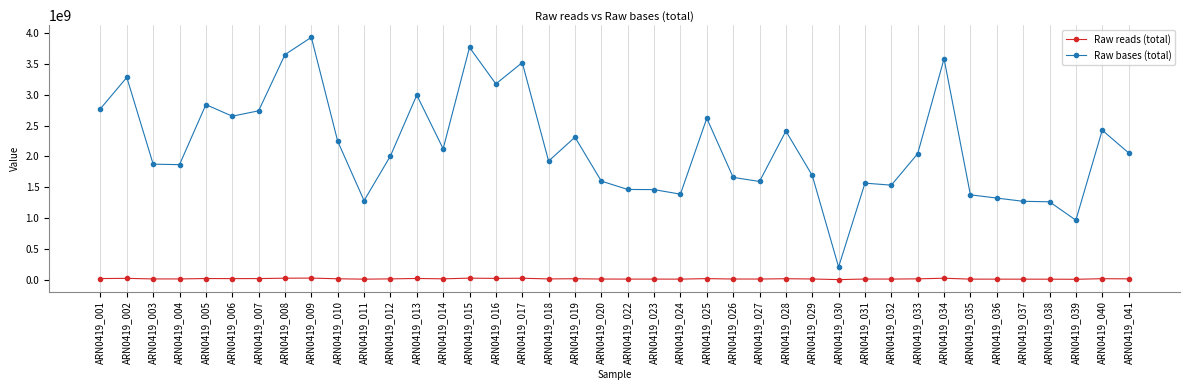

What are all the series names shown in the legend?

Raw reads (total), Raw bases (total)